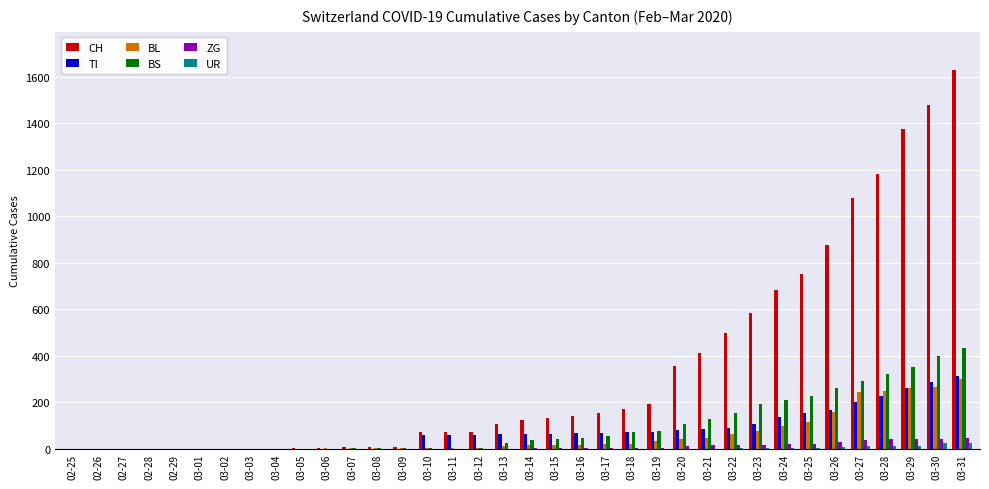

Which series has the largest total across all categories?

CH